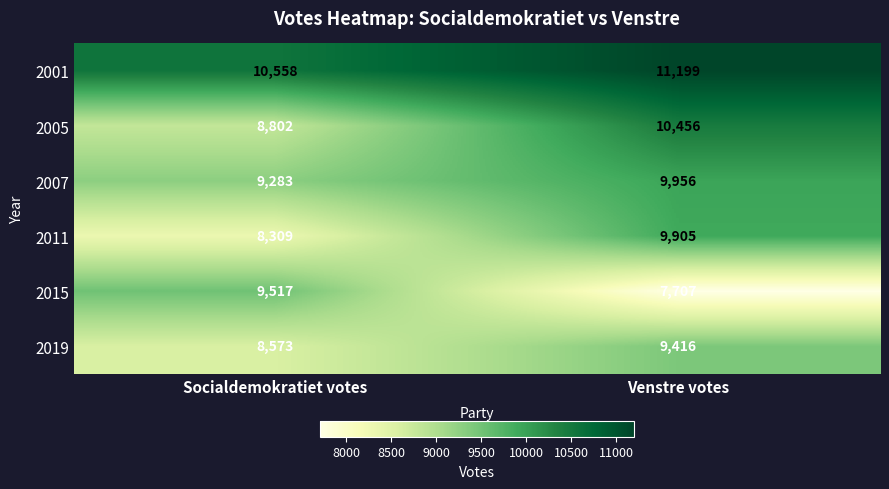

What value does the 2019 series have at Socialdemokratiet votes?

8573